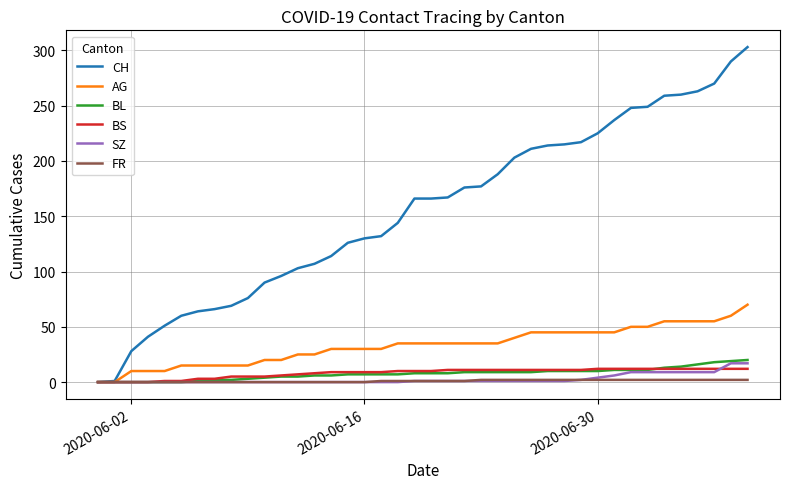

Which series has the widest spread of values?

CH